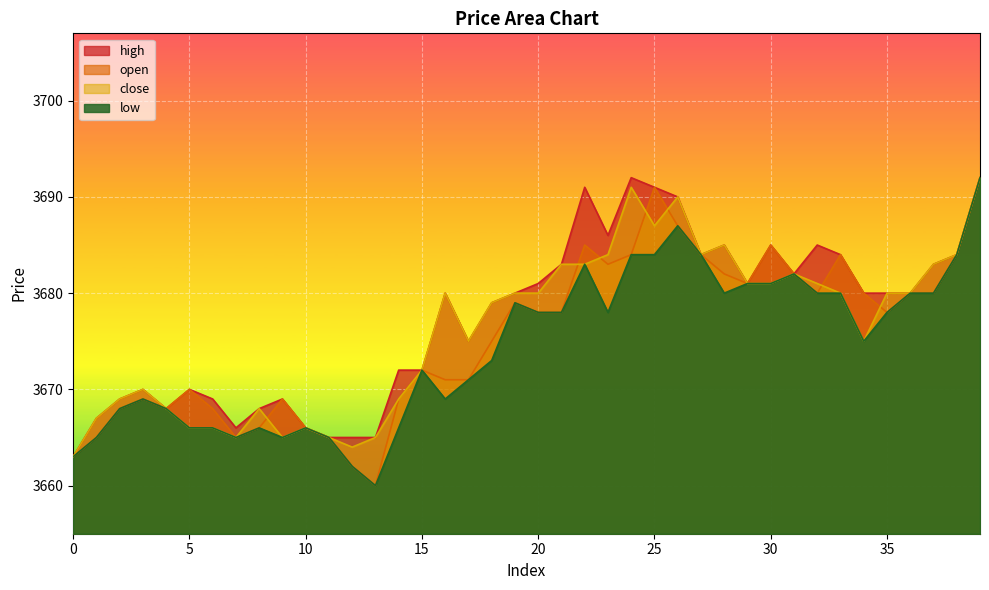

What is the value of the high point at the 40th from the left?

3692